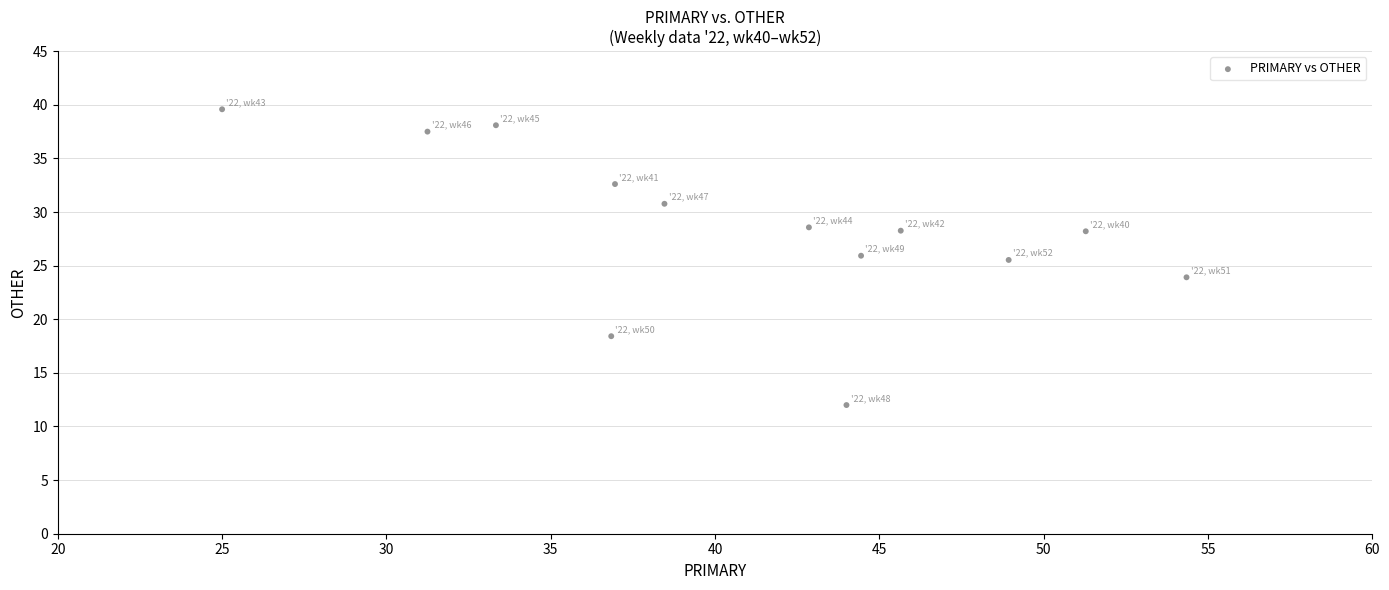

What is the range of Y values (max minus min)?

27.6